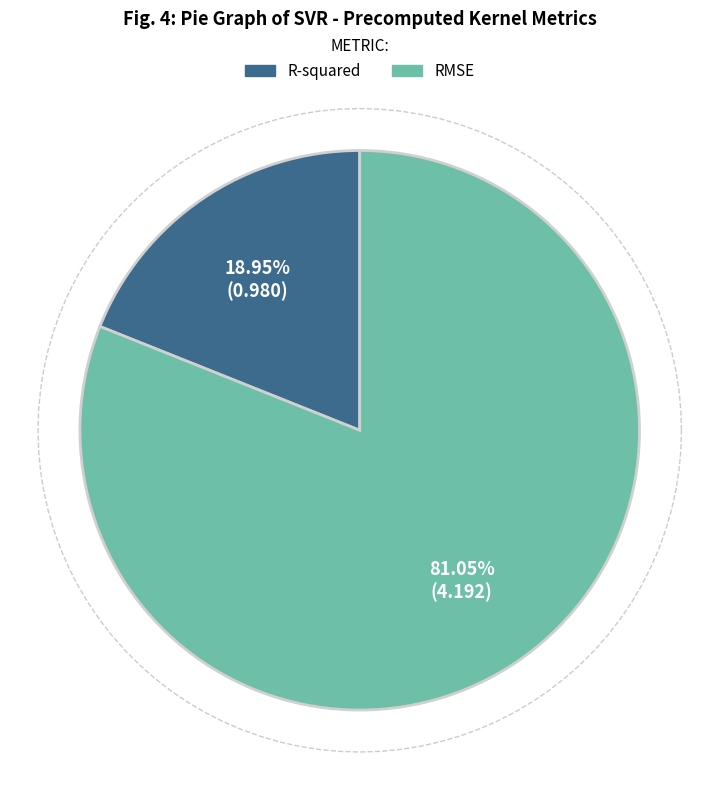

Do RMSE and R-squared together represent more than half of the pie?

Yes